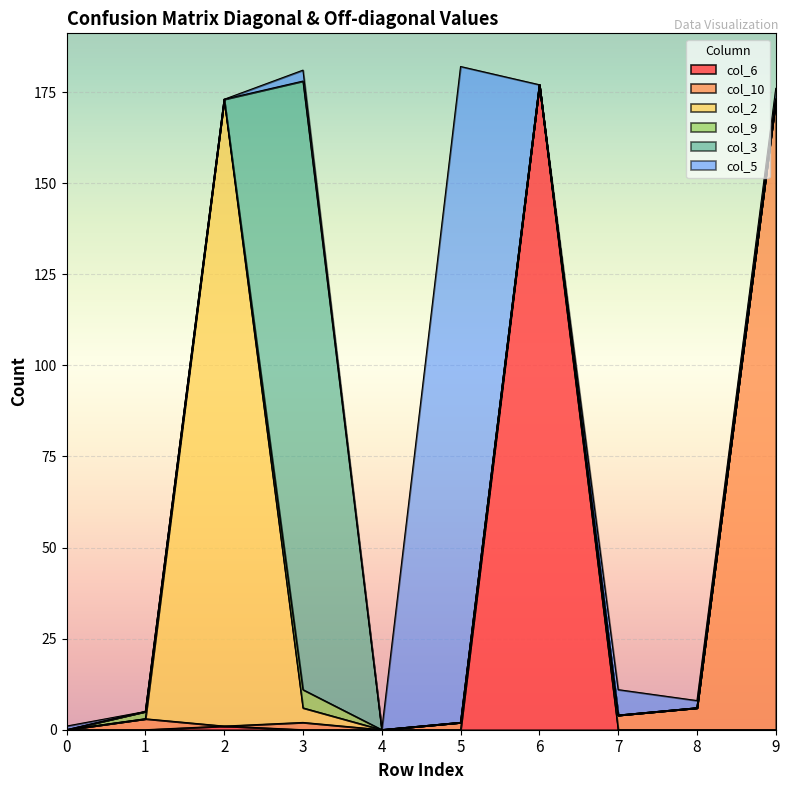

Reading right to left, transcribe all the data shown in this chart.

col_6: 9=0	8=0	7=0	6=177	5=0	4=0	3=0	2=1	1=0	0=0
col_10: 9=173	8=6	7=4	6=0	5=2	4=0	3=2	2=0	1=3	0=0
col_2: 9=0	8=0	7=0	6=0	5=0	4=0	3=4	2=172	1=0	0=0
col_9: 9=0	8=0	7=0	6=0	5=0	4=0	3=5	2=0	1=2	0=0
col_3: 9=0	8=0	7=0	6=0	5=0	4=0	3=167	2=0	1=0	0=0
col_5: 9=3	8=2	7=7	6=0	5=180	4=0	3=3	2=0	1=0	0=1